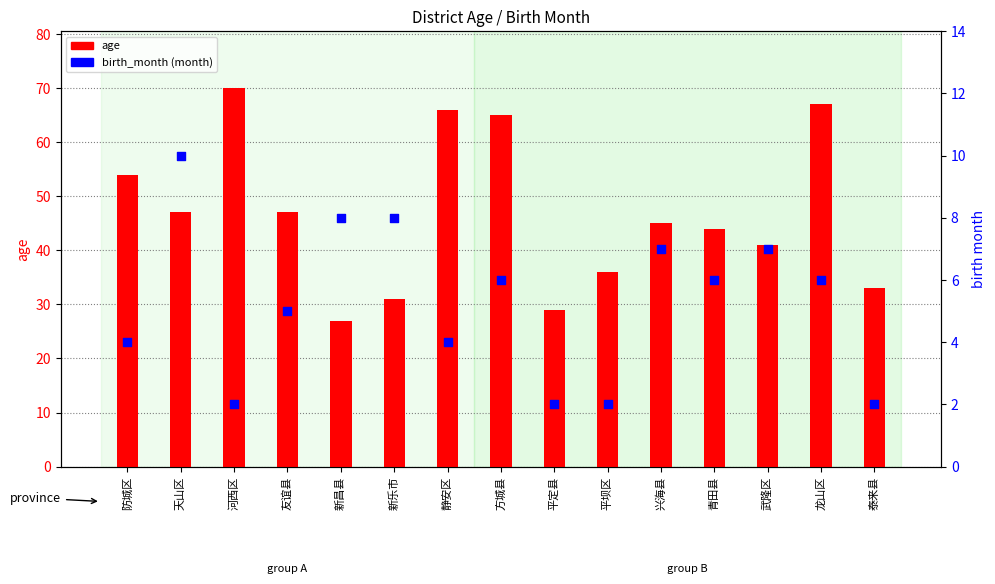

Which series has the largest total across all categories?

age